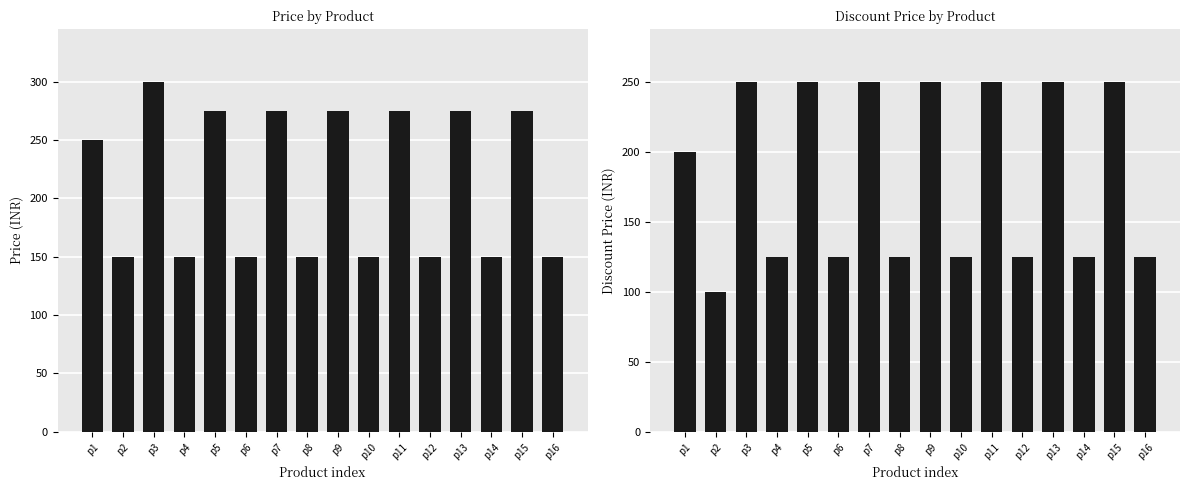

What is the average value of the discount_price series?

183